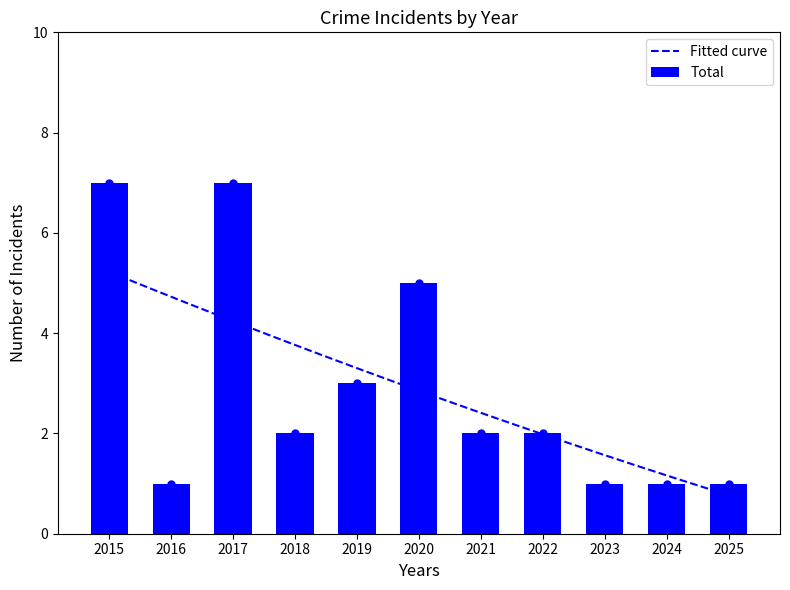

Reading left to right, what are all the values shown in this chart?

7	1	7	2	3	5	2	2	1	1	1